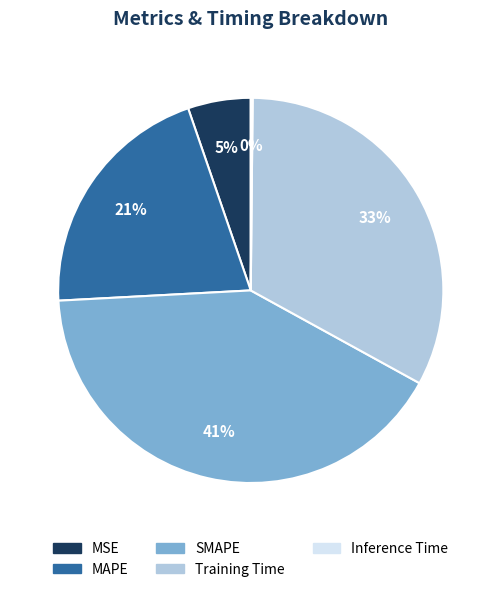

Is there a majority slice in this chart?

No